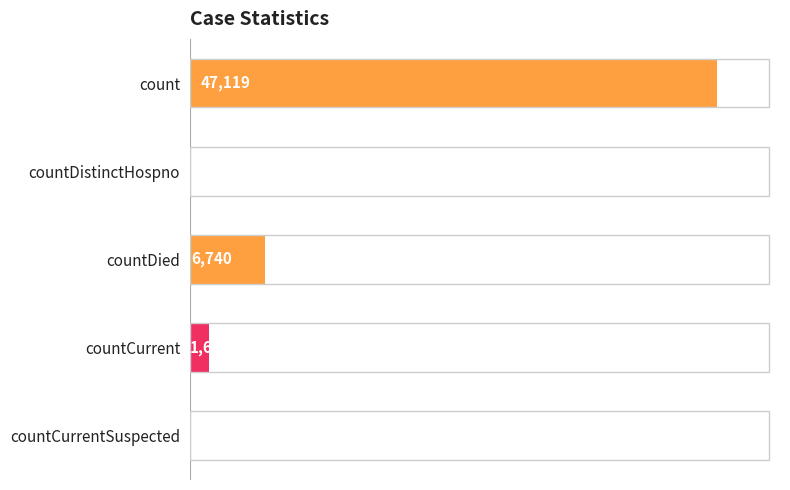

Read the value at countDied.

6740